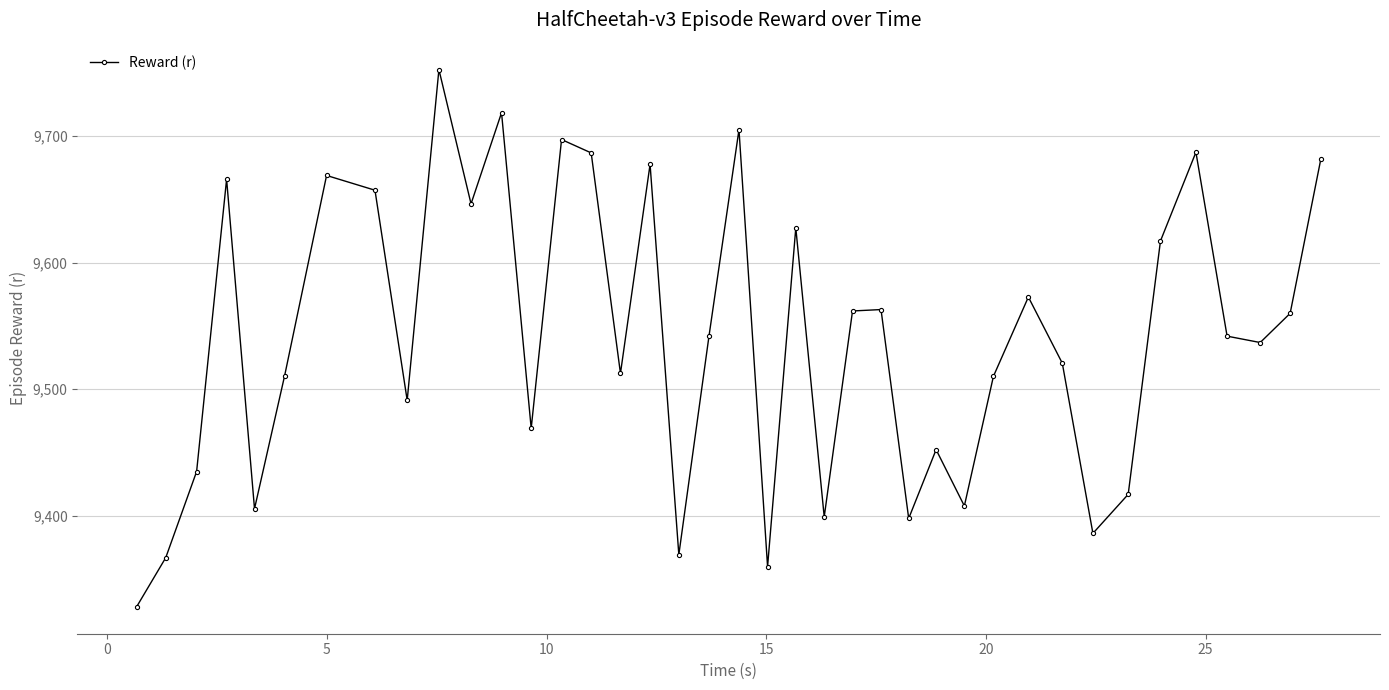

What is the difference between the maximum and minimum values?

424.2